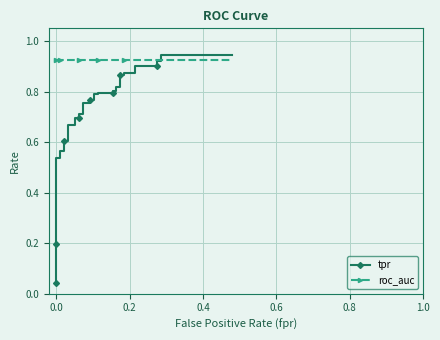

How many intersections are there between roc_auc and tpr?

1